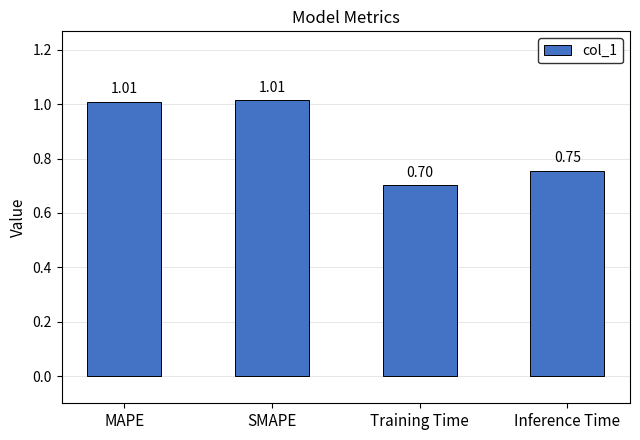

What is the difference between the second highest and minimum values?

0.3